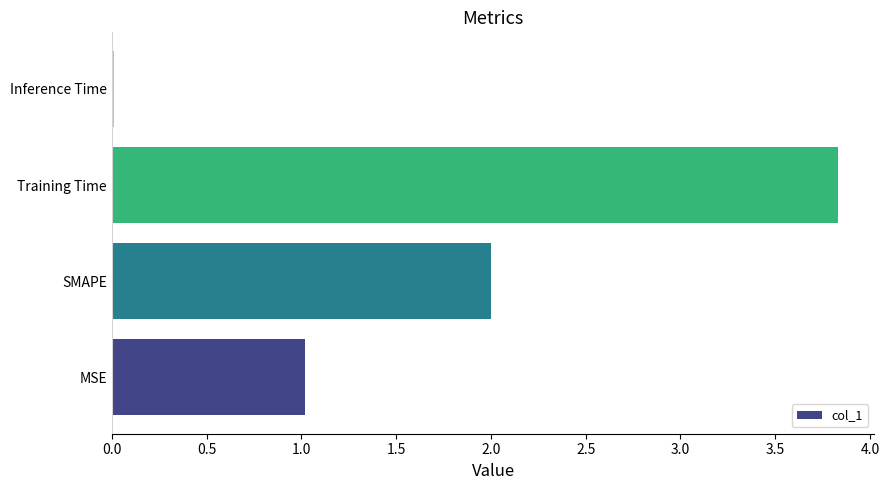

Read the value at Training Time.

3.8